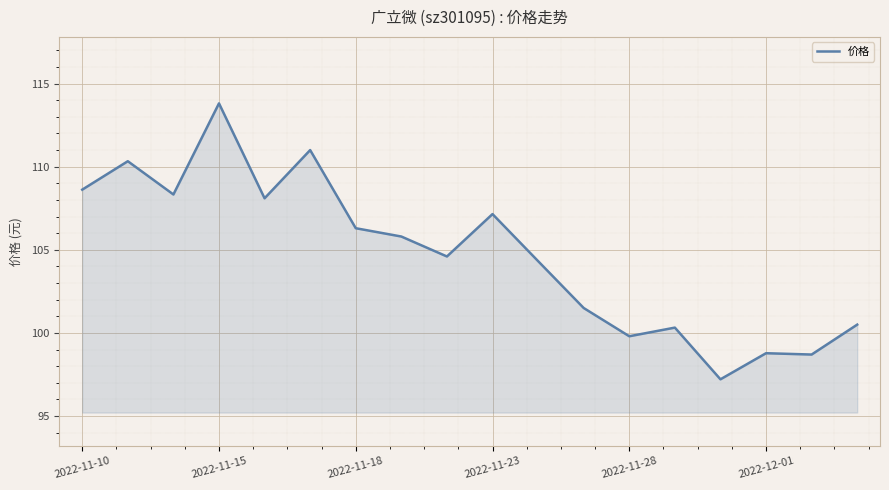

What is the difference between the maximum and minimum values?

16.6